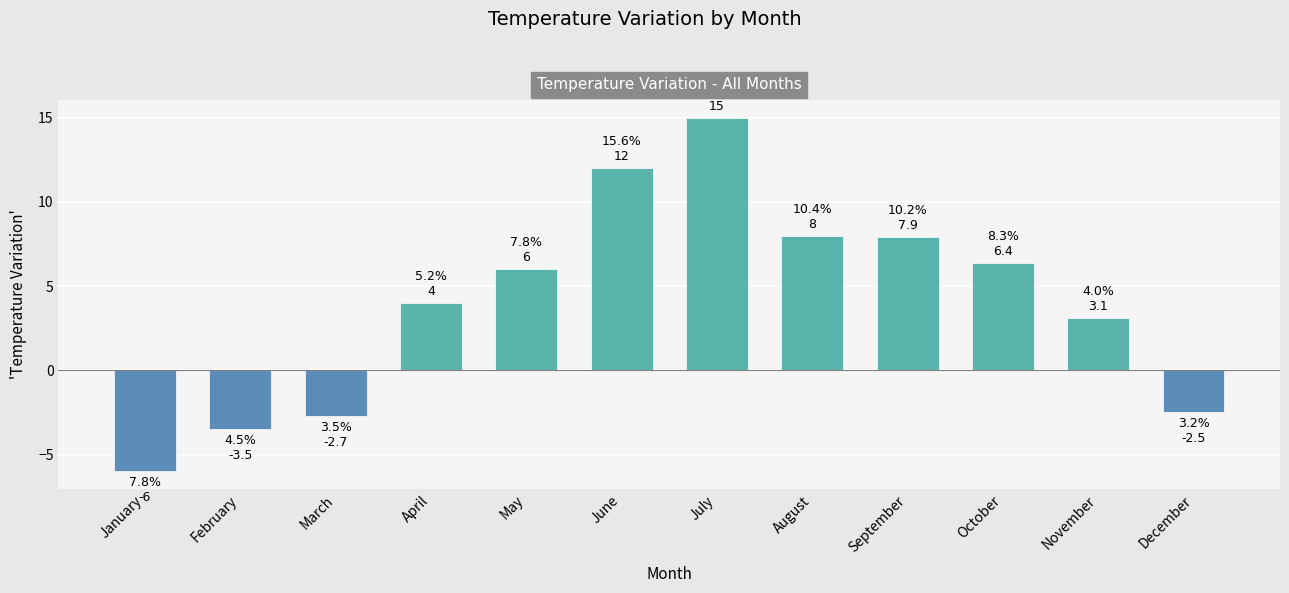

How many positive values are there?

8